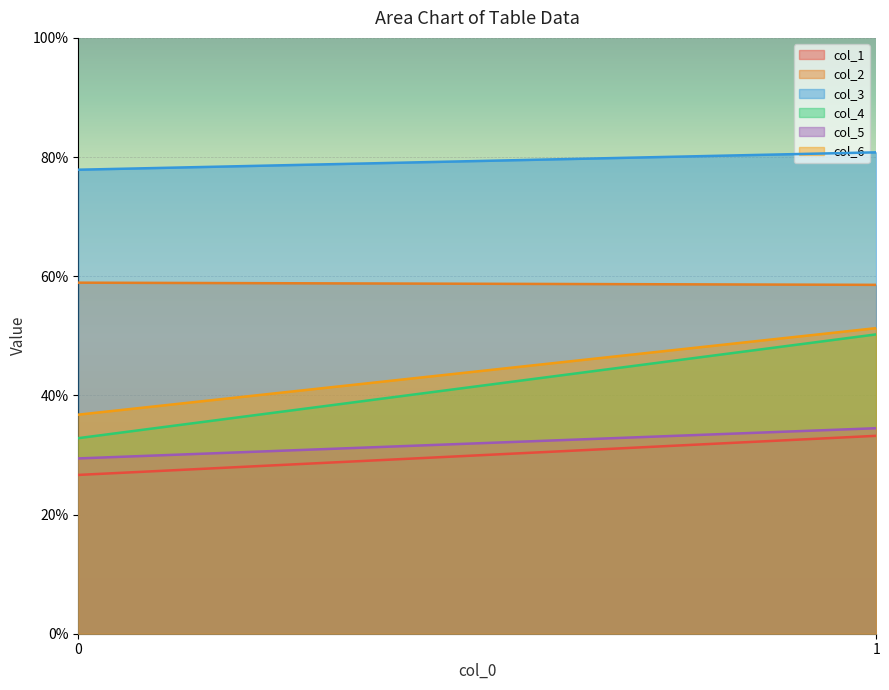

The value of col_3 at 1 is 80.8. True or false?

True